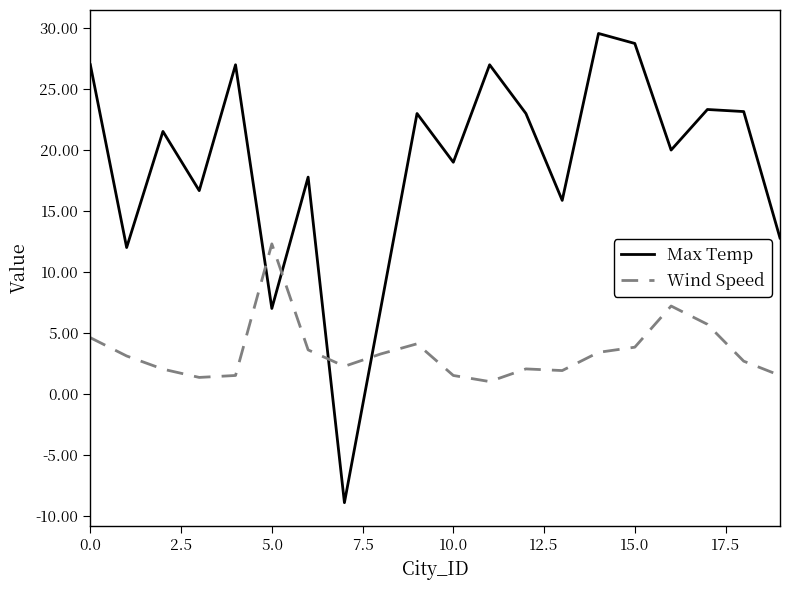

True or false: Wind Speed has more than 2 interior local peaks.

True